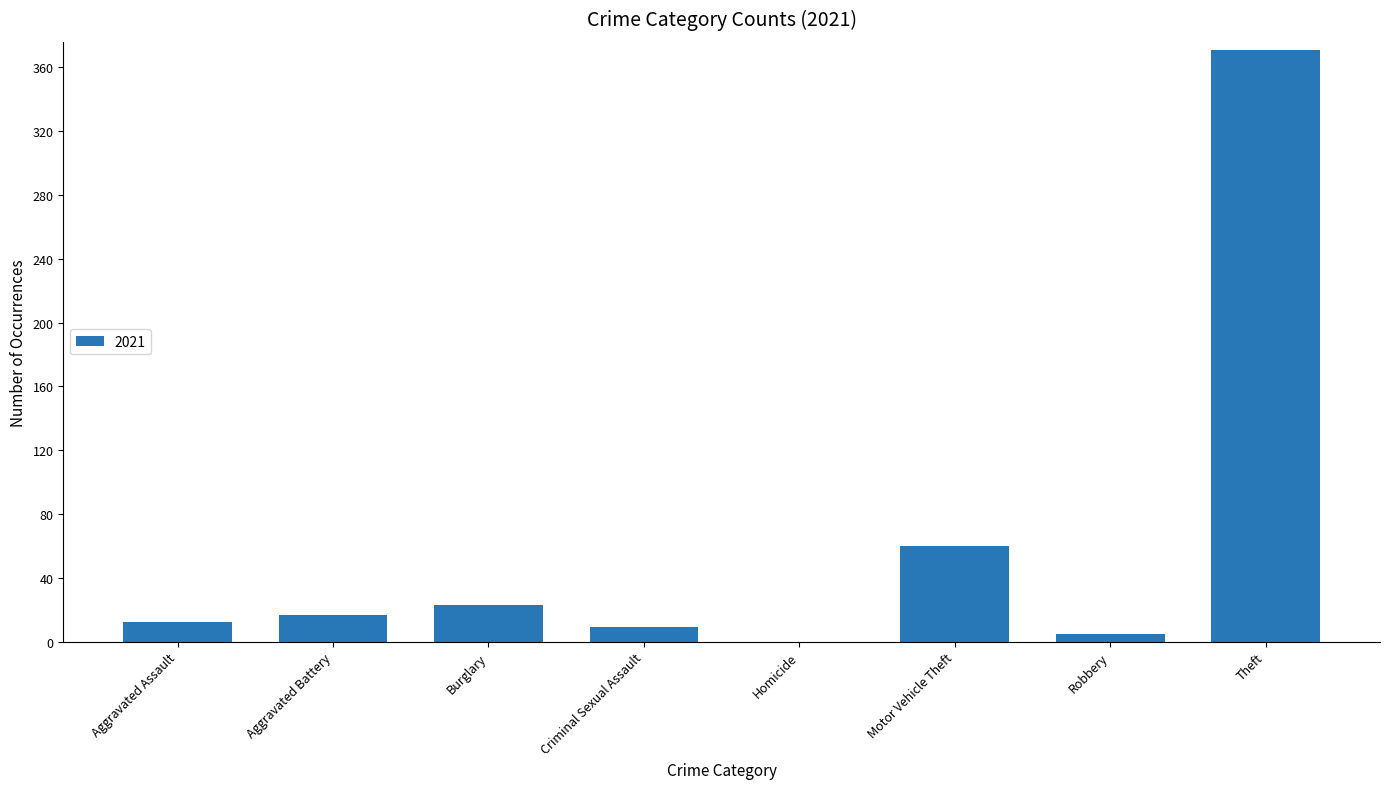

The value at Criminal Sexual Assault is 9. True or false?

True